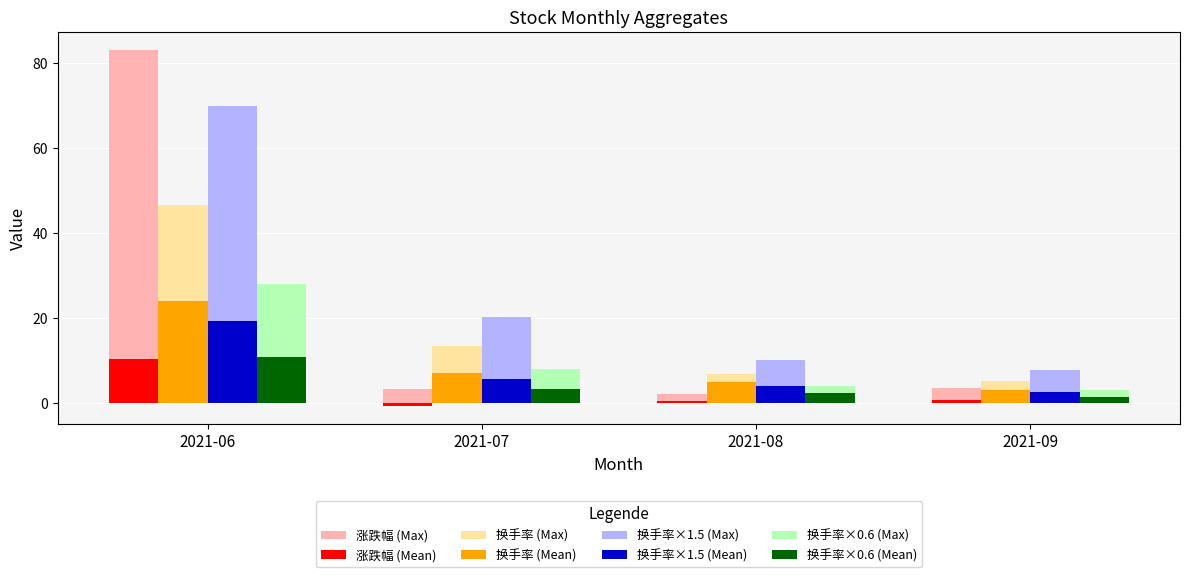

What is the total value across all series at 2021-08?

34.4